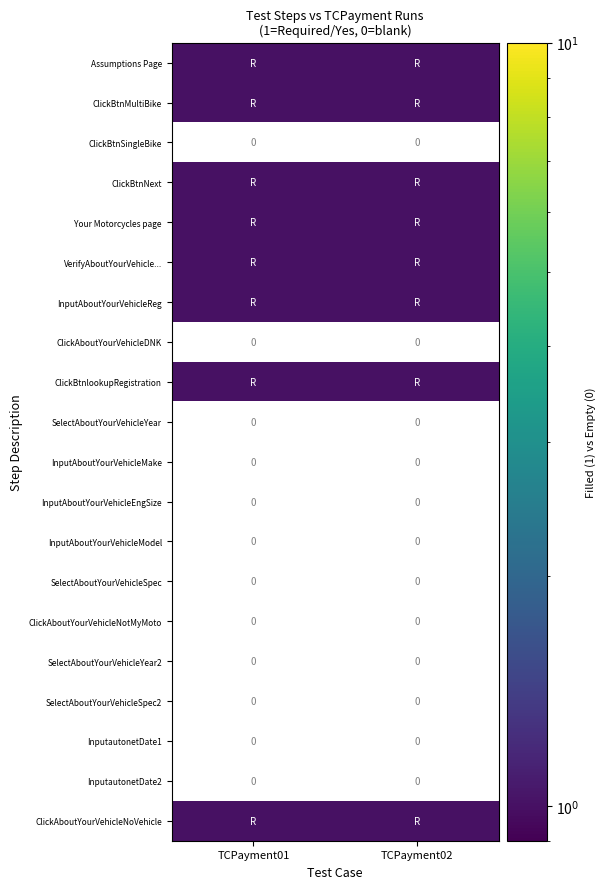

The value of SelectAboutYourVehicleSpec2 at TCPayment02 is 0. True or false?

True